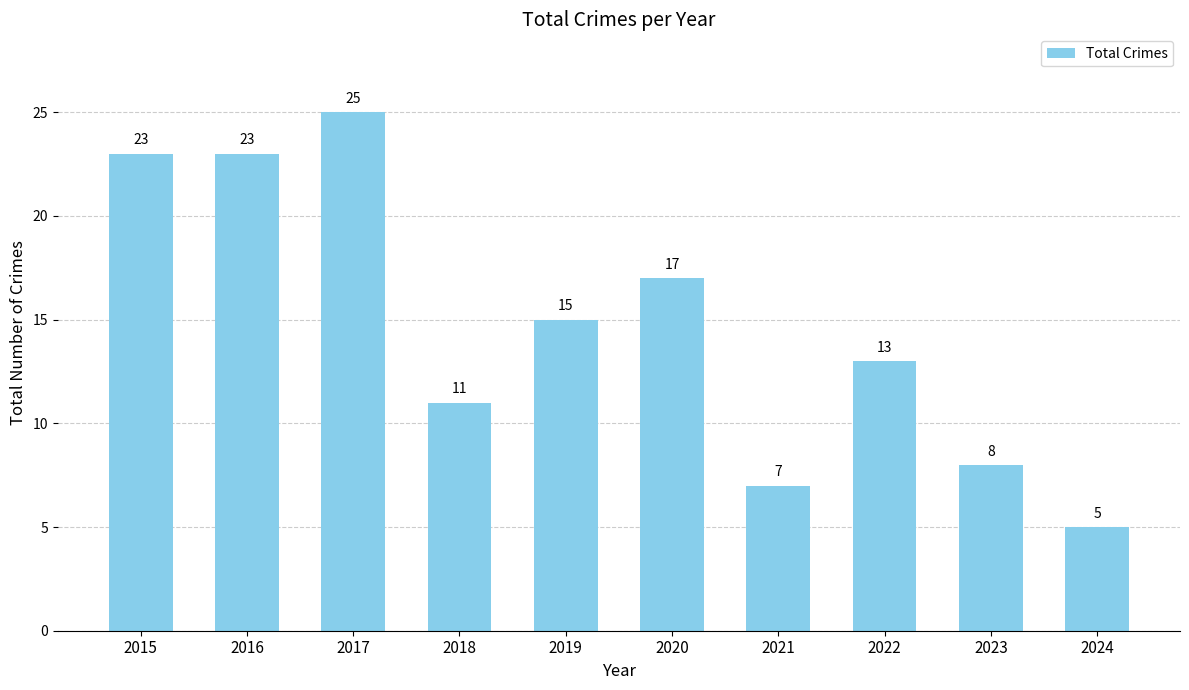

What is the average value?

15